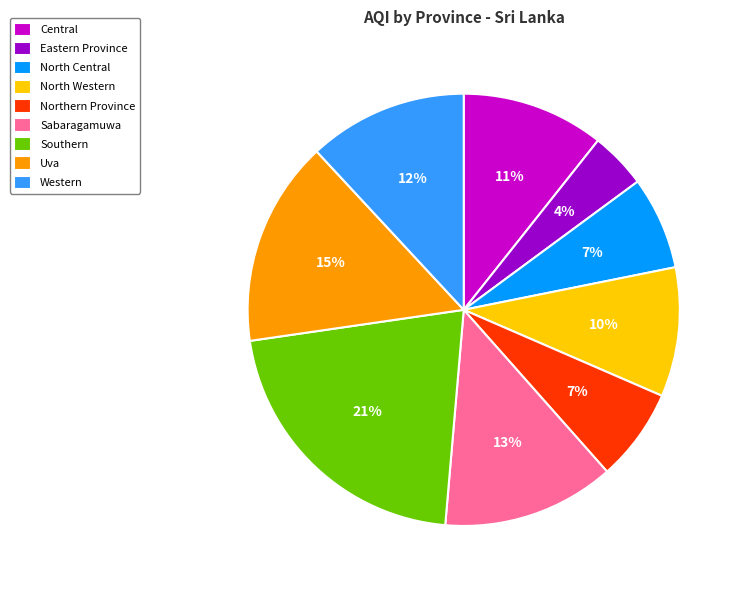

What is the ratio of the value at Western to the value at Southern?

0.6